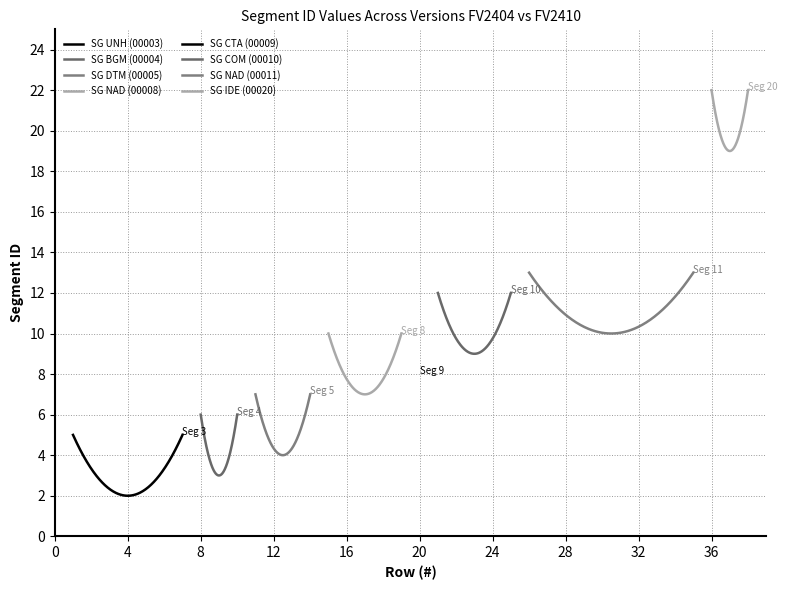

Which label corresponds to the largest value in the chart?

36